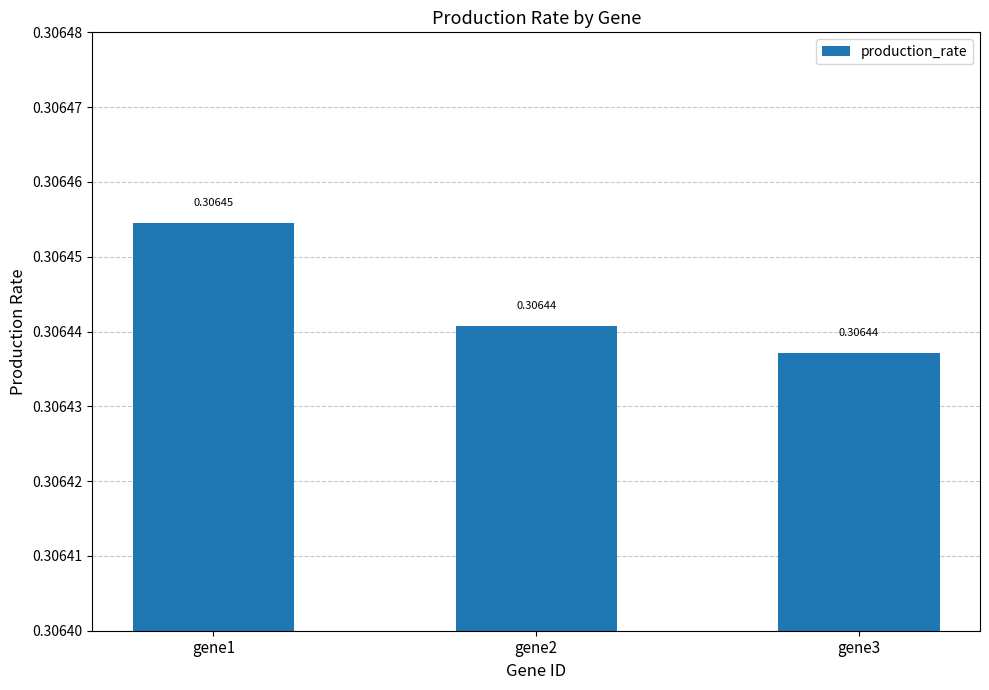

What is the sum of all values?

0.9